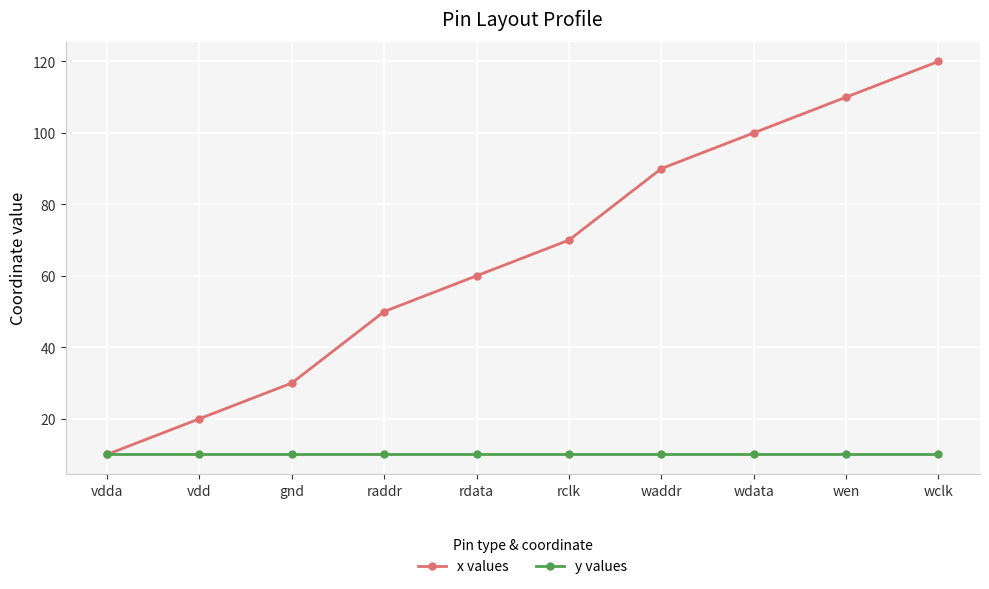

What is the label of the 5th point from the left?

rdata